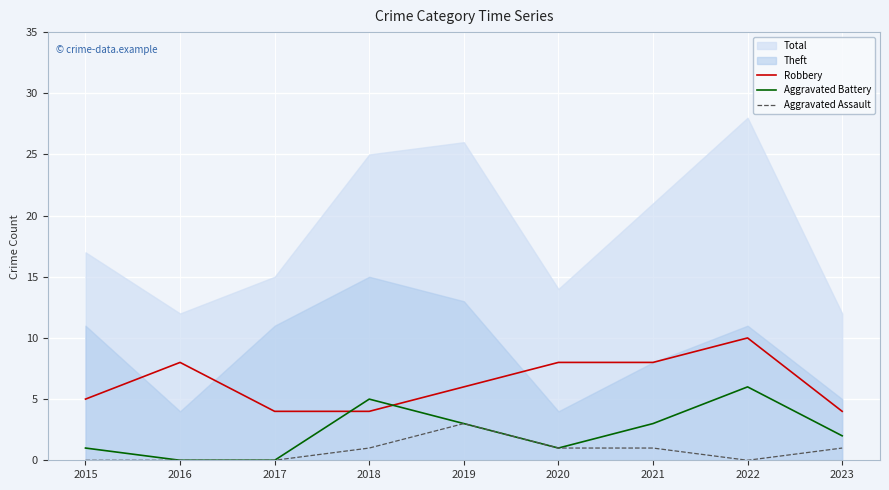

What is the sum of the Robbery values at 2015 and 2020?

13